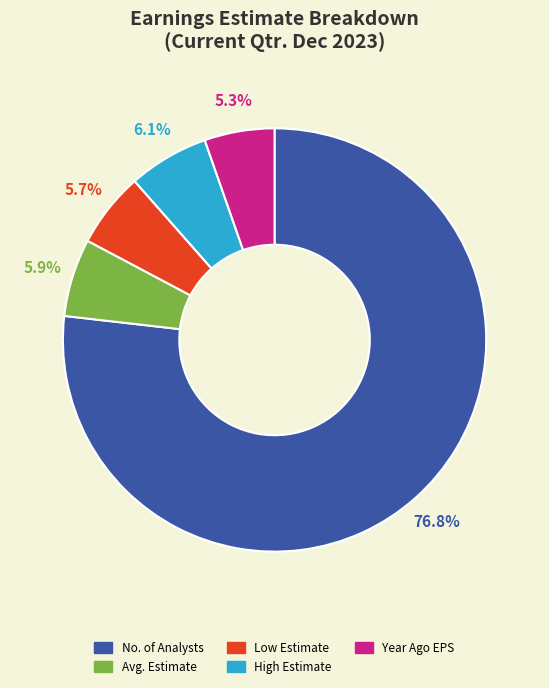

Which slice represents more than half of the pie?

No. of Analysts